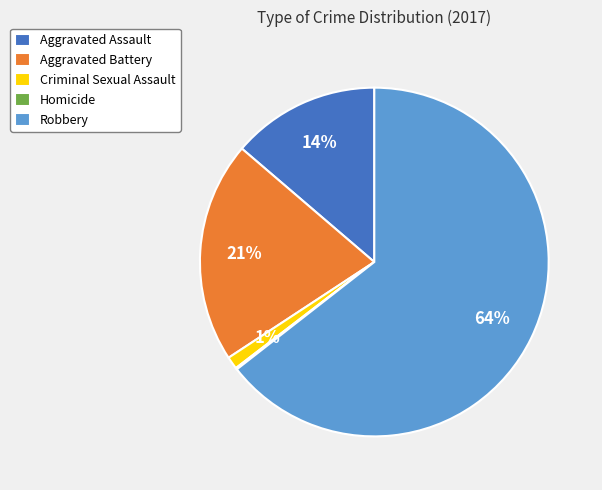

The Criminal Sexual Assault slice represents 1% of the pie. True or false?

True